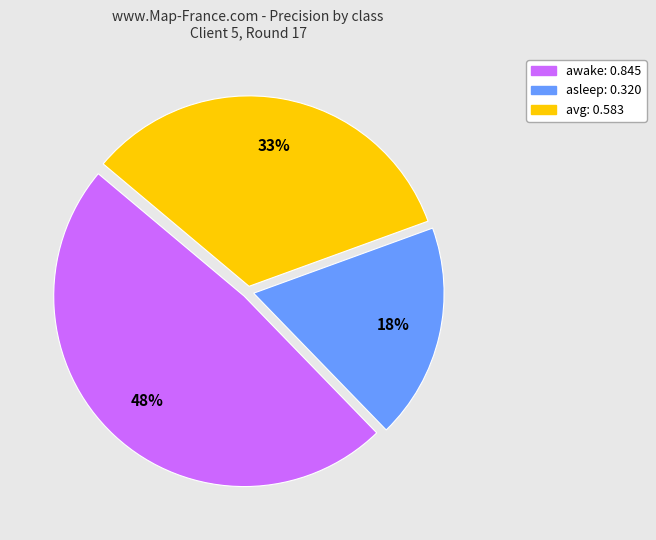

What percentage is the asleep slice, to the nearest percent?

18%